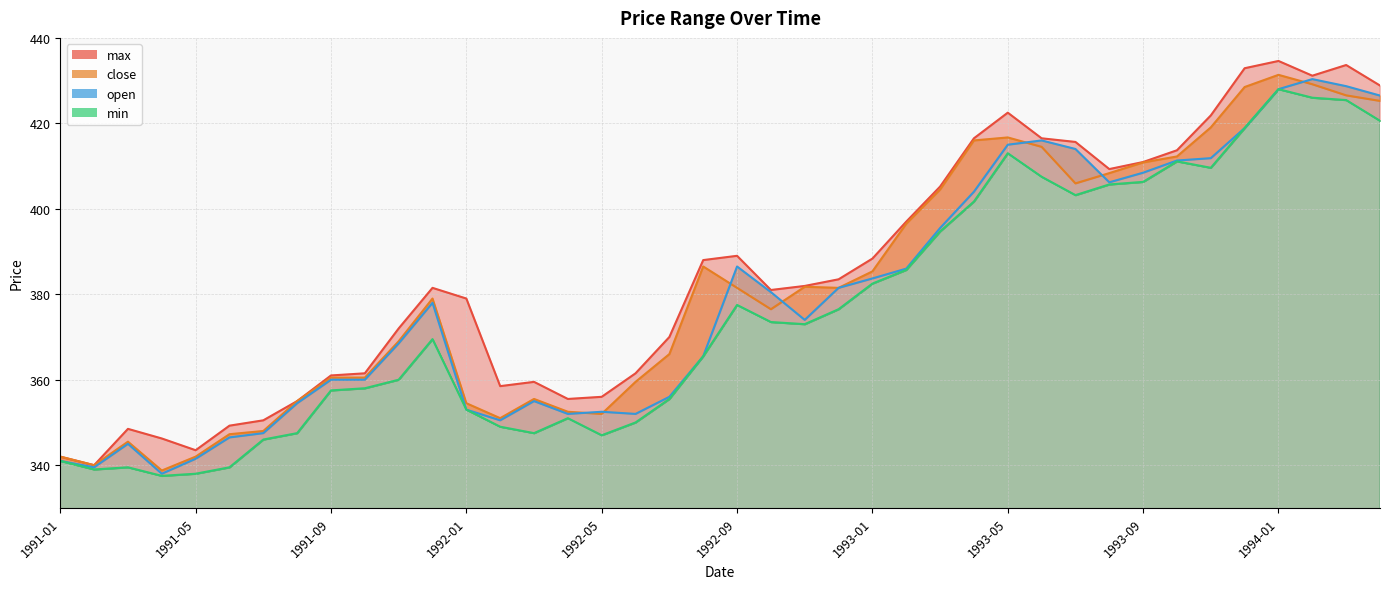

The value of close at 1992-10 is 376.5. True or false?

True